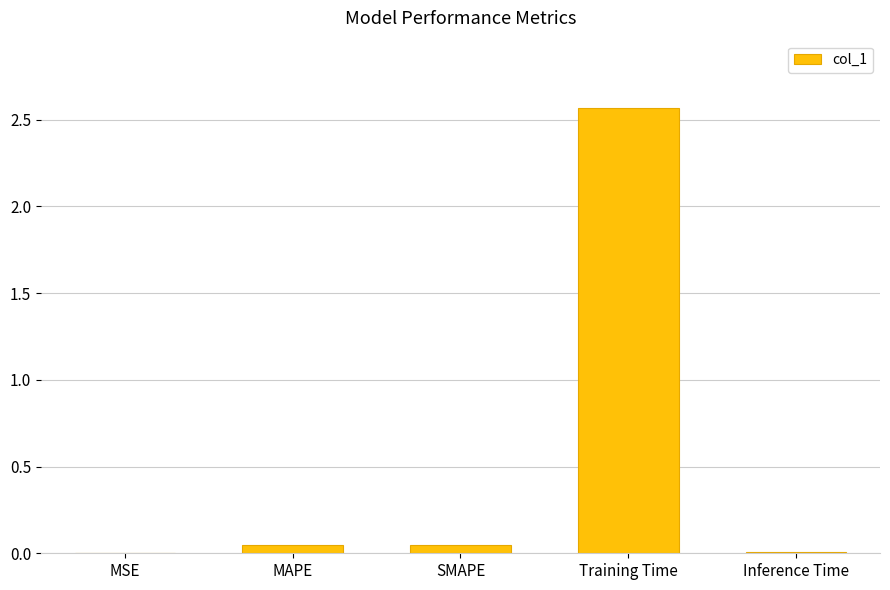

What is the sum of all values?

2.7